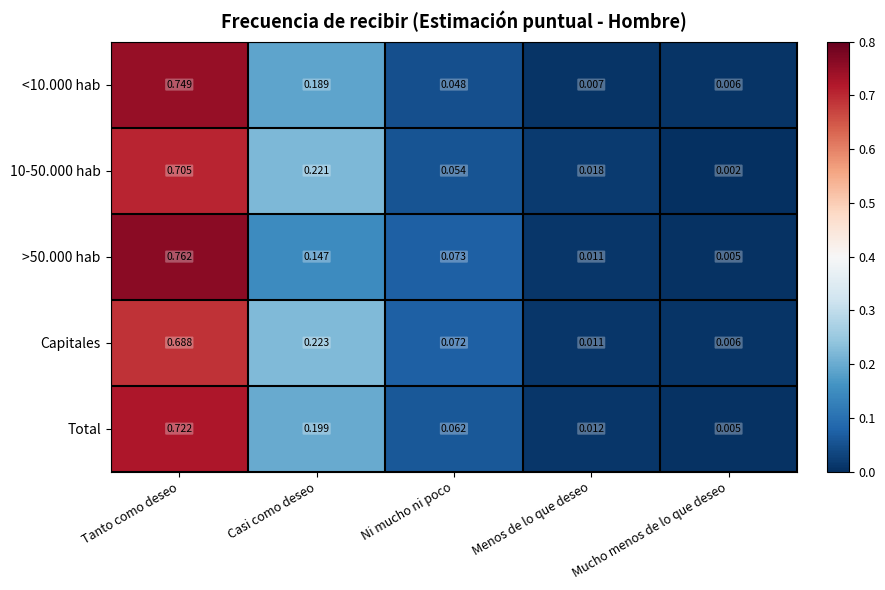

At how many categories does at least one series exceed 0?

5